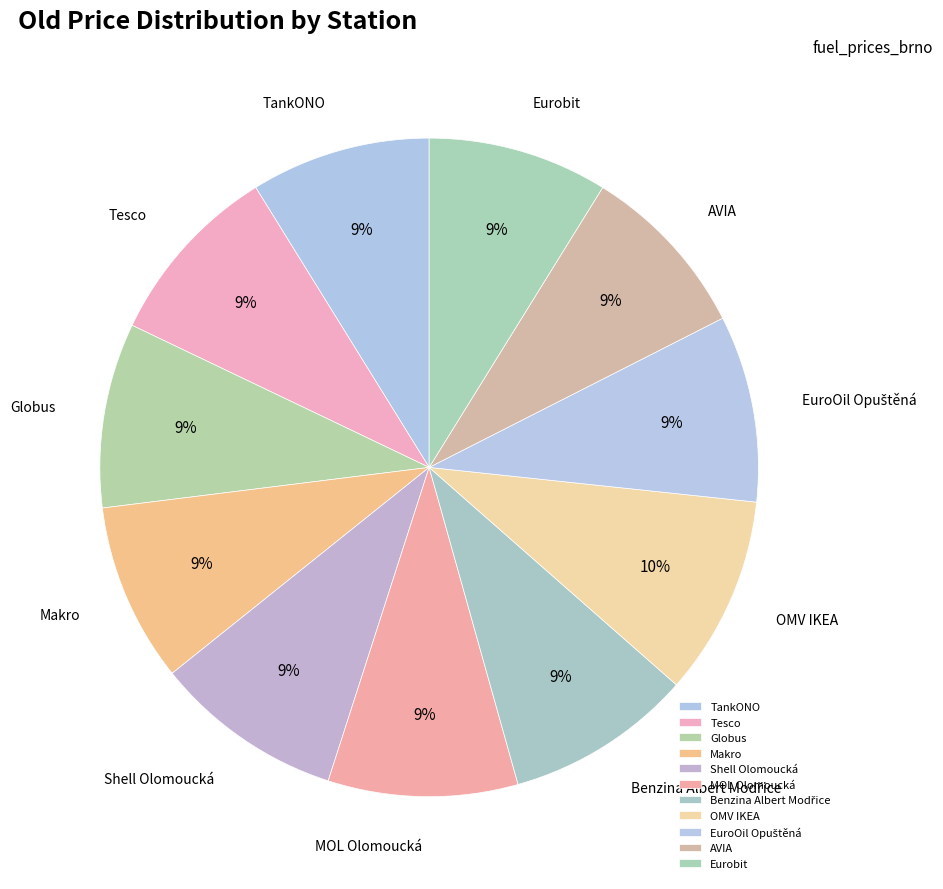

Is it true that MOL Olomoucká is 9% of the pie?

True